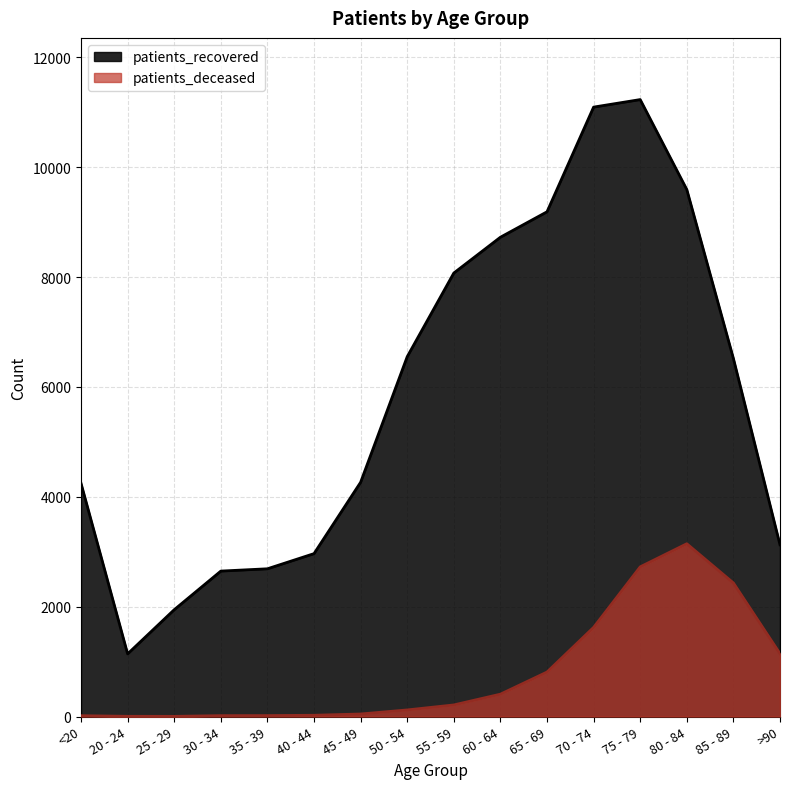

Which series changed the most between 20 - 24 and 40 - 44?

patients_recovered